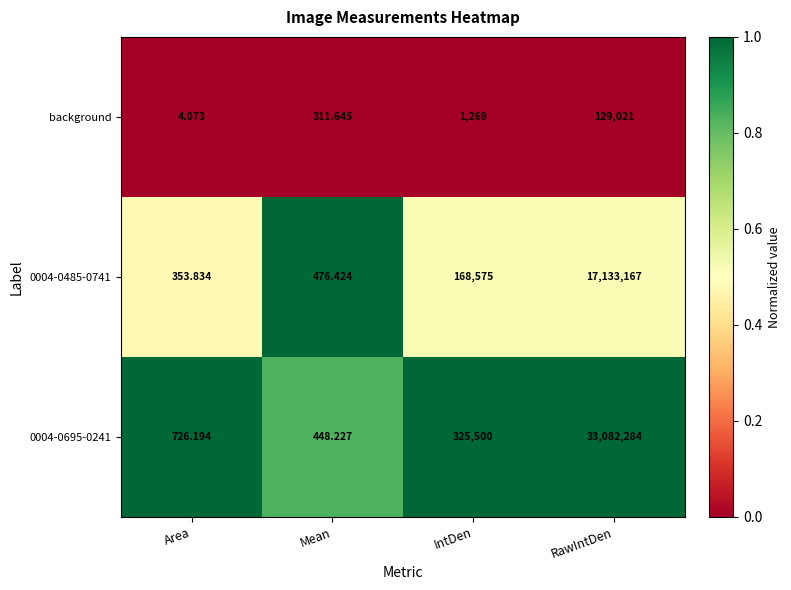

What is the maximum value shown in the chart?

33082284.0